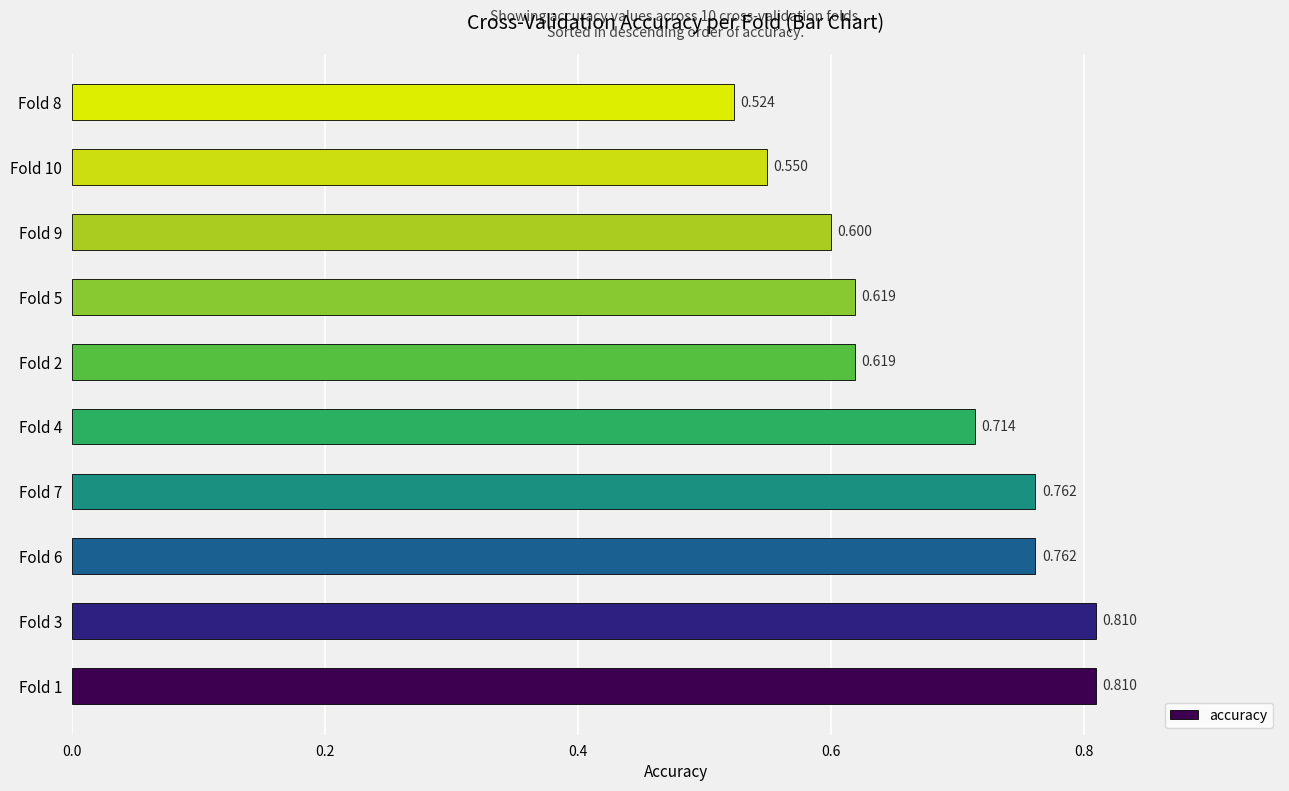

Count the number of categories in the chart.

10